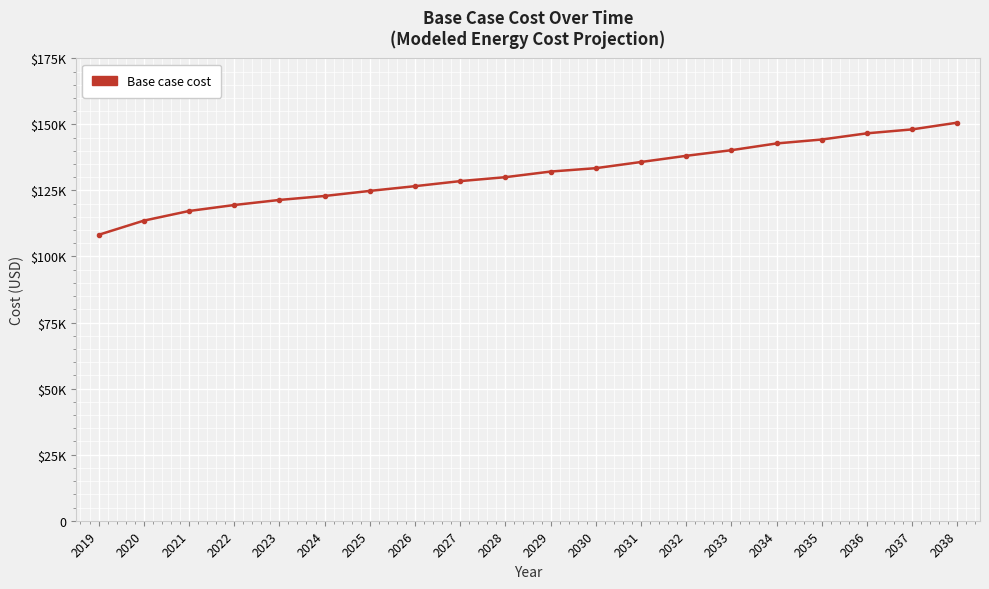

Which label corresponds to the smallest value in the chart?

2019